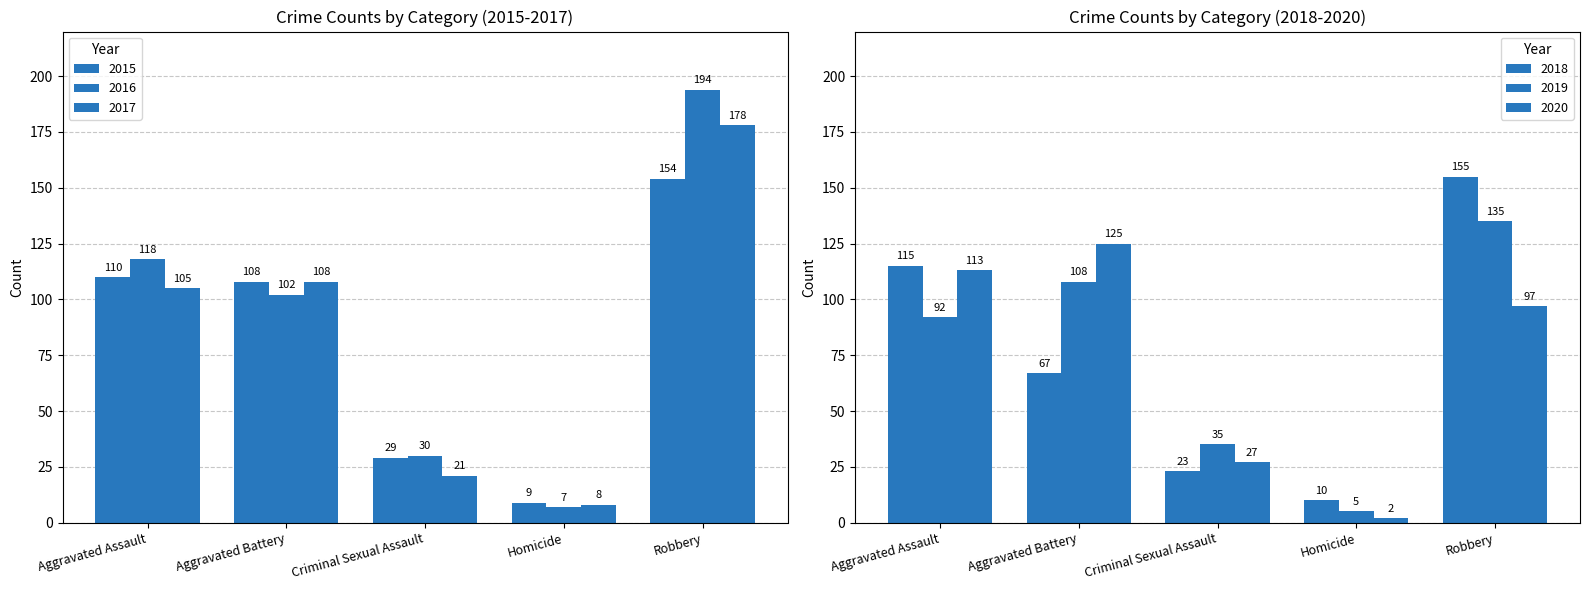

Which has a higher value, Aggravated Battery or Homicide?

Aggravated Battery